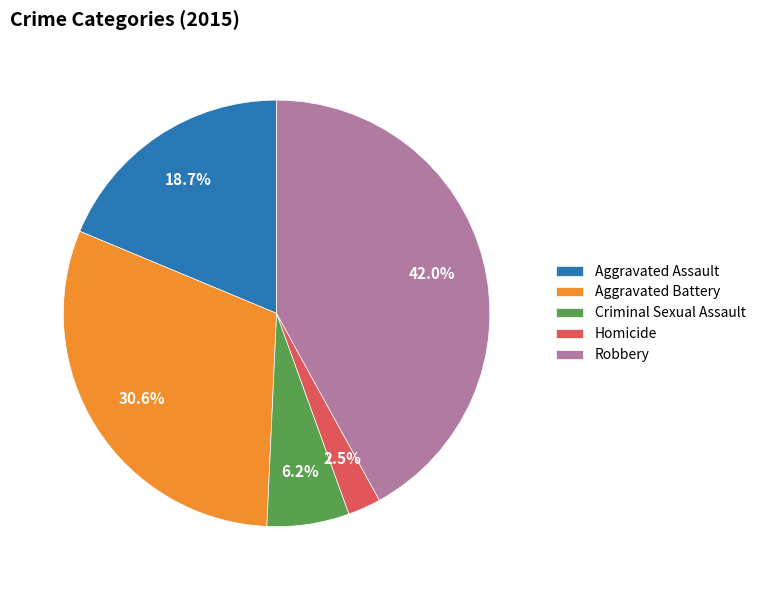

Between Criminal Sexual Assault and Aggravated Battery, which is larger?

Aggravated Battery